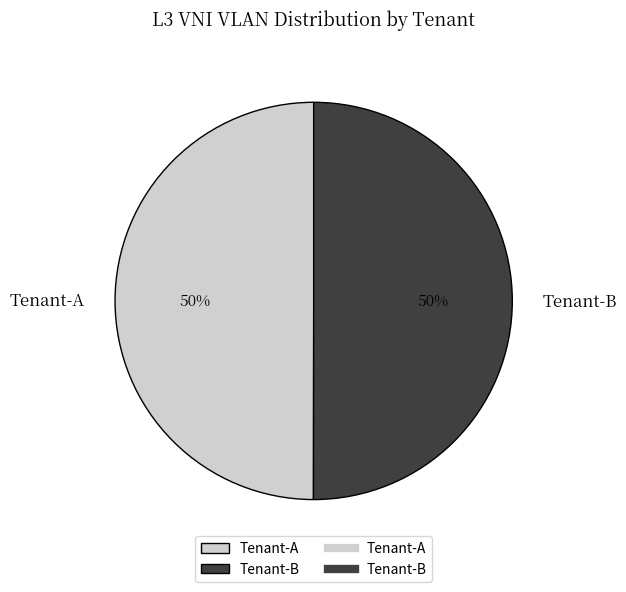

What percentage is the Tenant-A slice, to the nearest percent?

50%